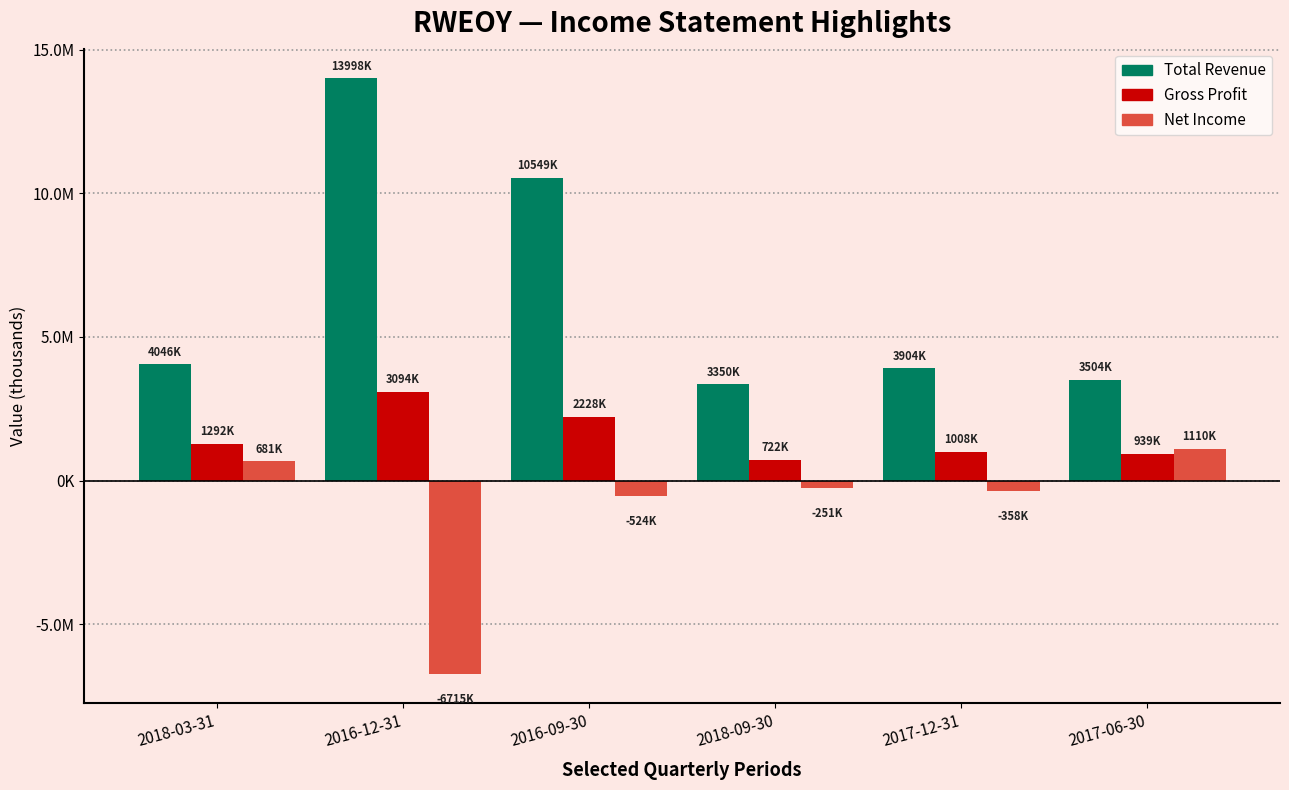

What is the label of the 5th bar from the right?

2016-12-31